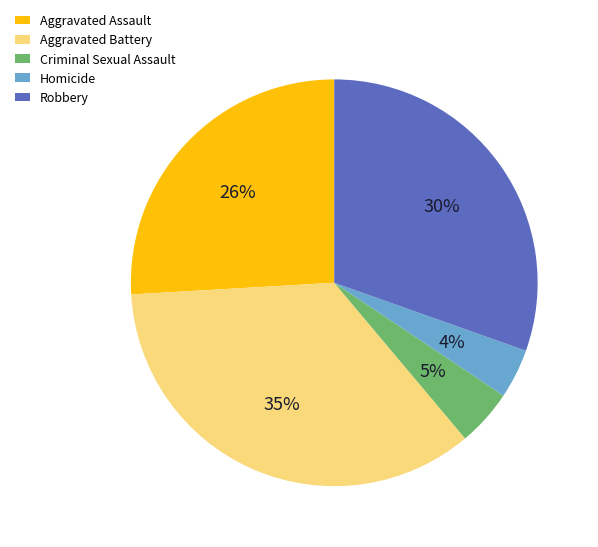

How many slices are in this pie chart?

5